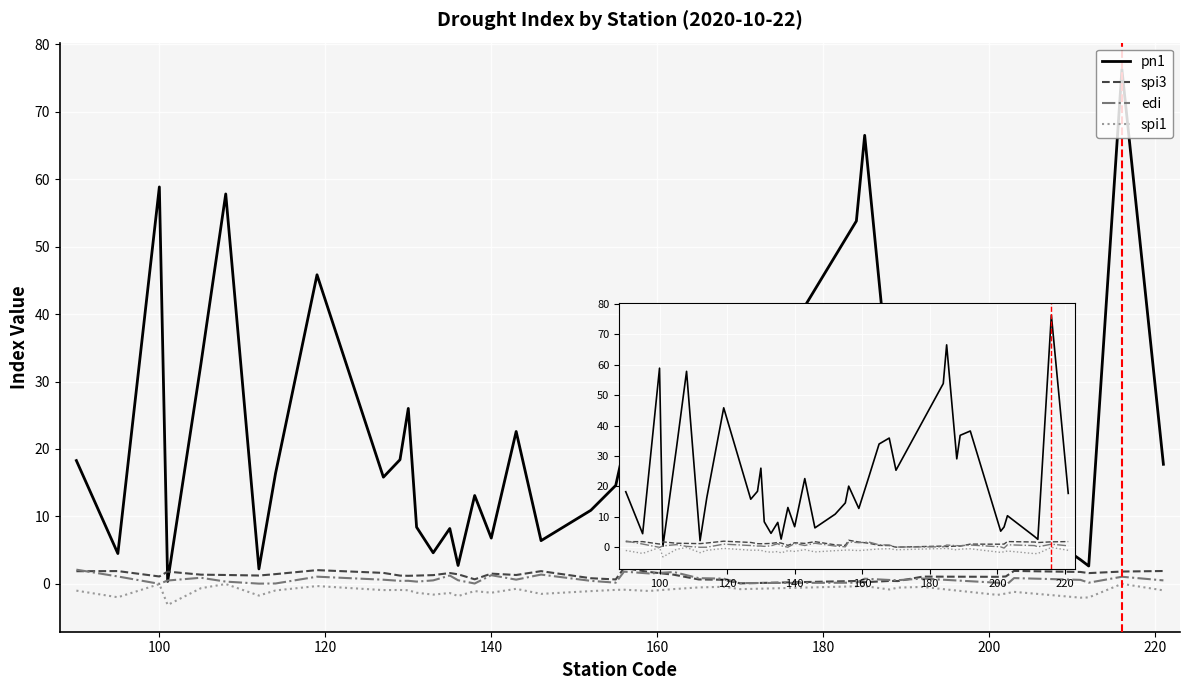

What is the value of the spi3 point at the 2nd from the left?

1.9